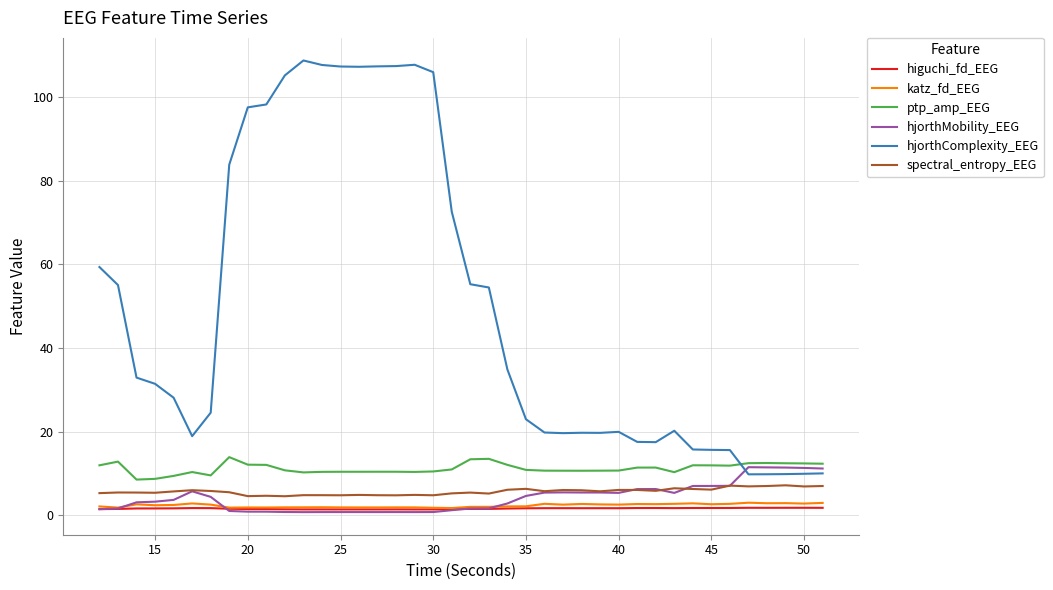

What is the sum of all hjorthMobility_EEG values?

169.6